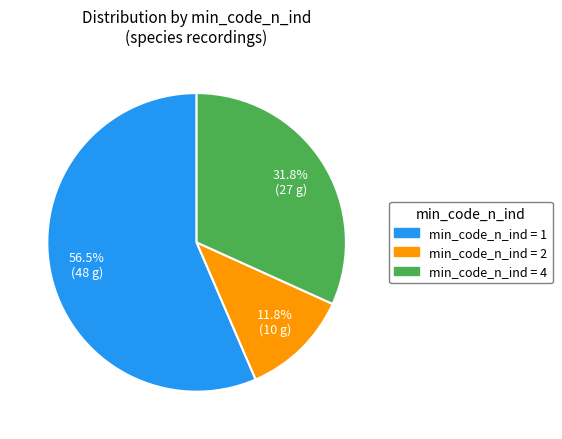

To the nearest percent, what is the difference between the largest and smallest slice percentages?

45%